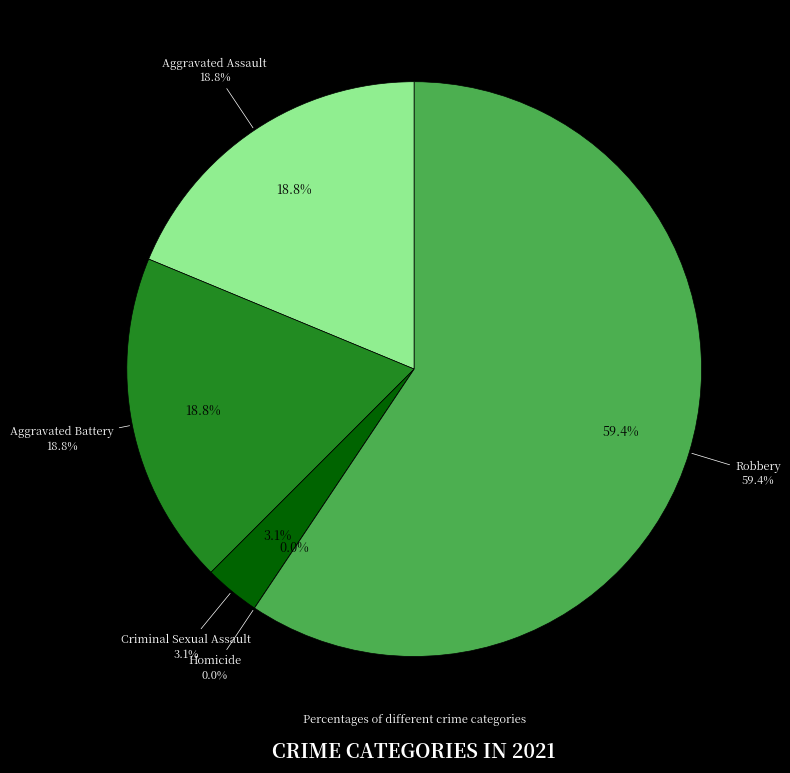

What is the change in value from Aggravated Assault to Homicide?

-6